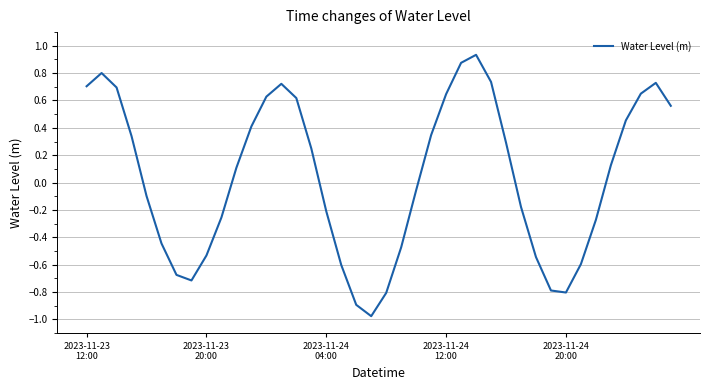

What is the difference between the maximum and minimum values?

1.9